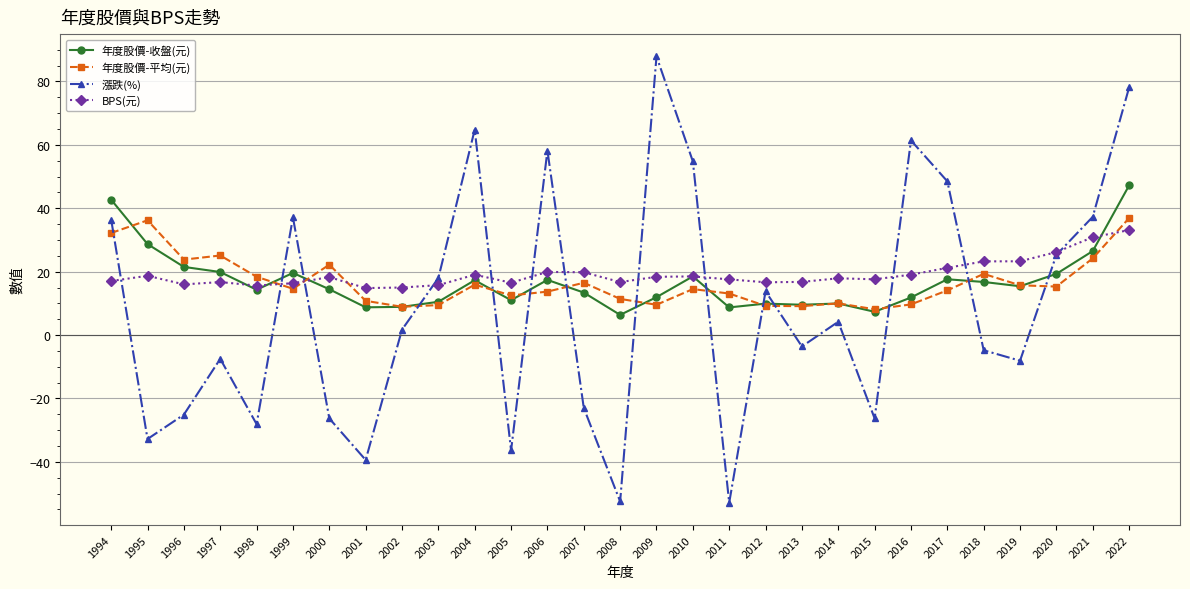

How many lines are shown in the chart?

4